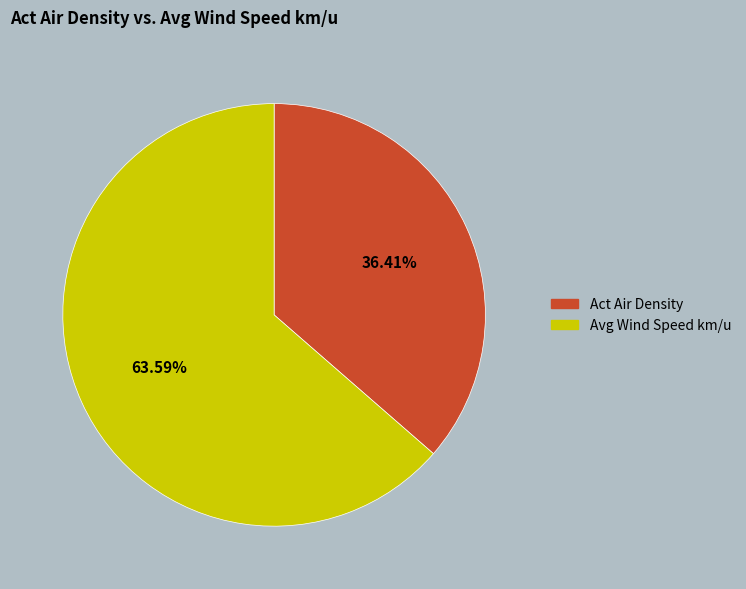

Which category accounts for the majority?

Avg Wind Speed km/u